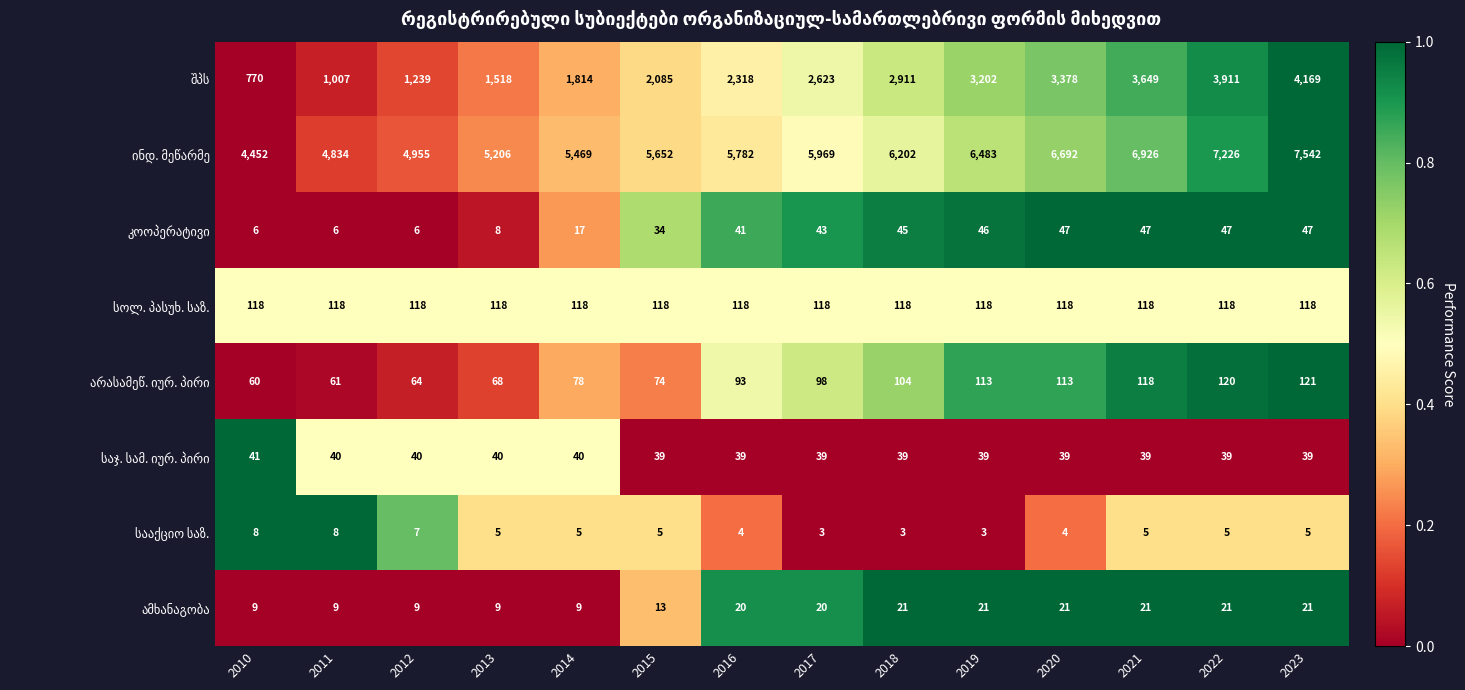

What is the greatest value displayed?

7542